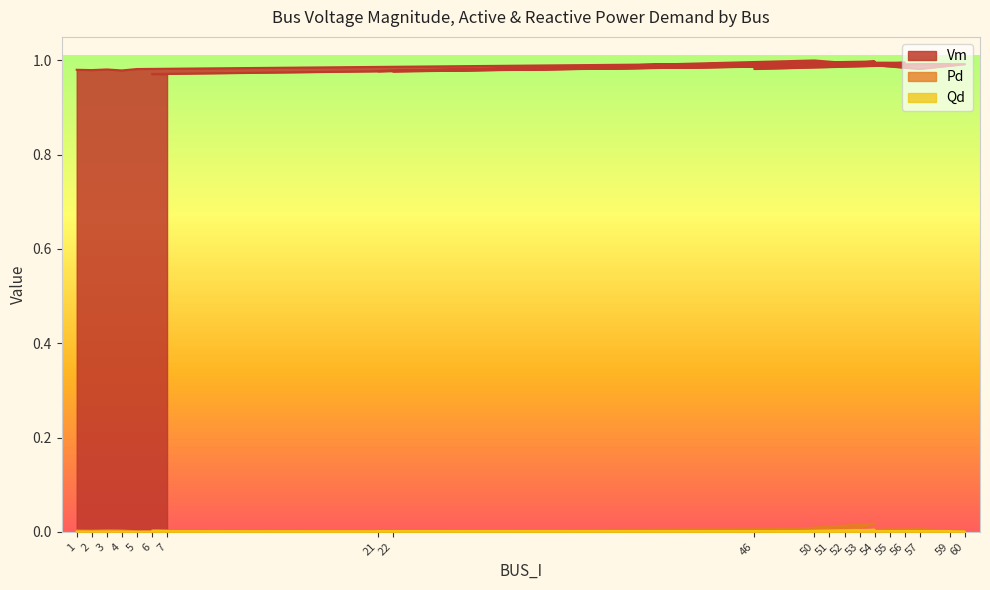

True or false: Pd has a value of 0.0 at 52.

True